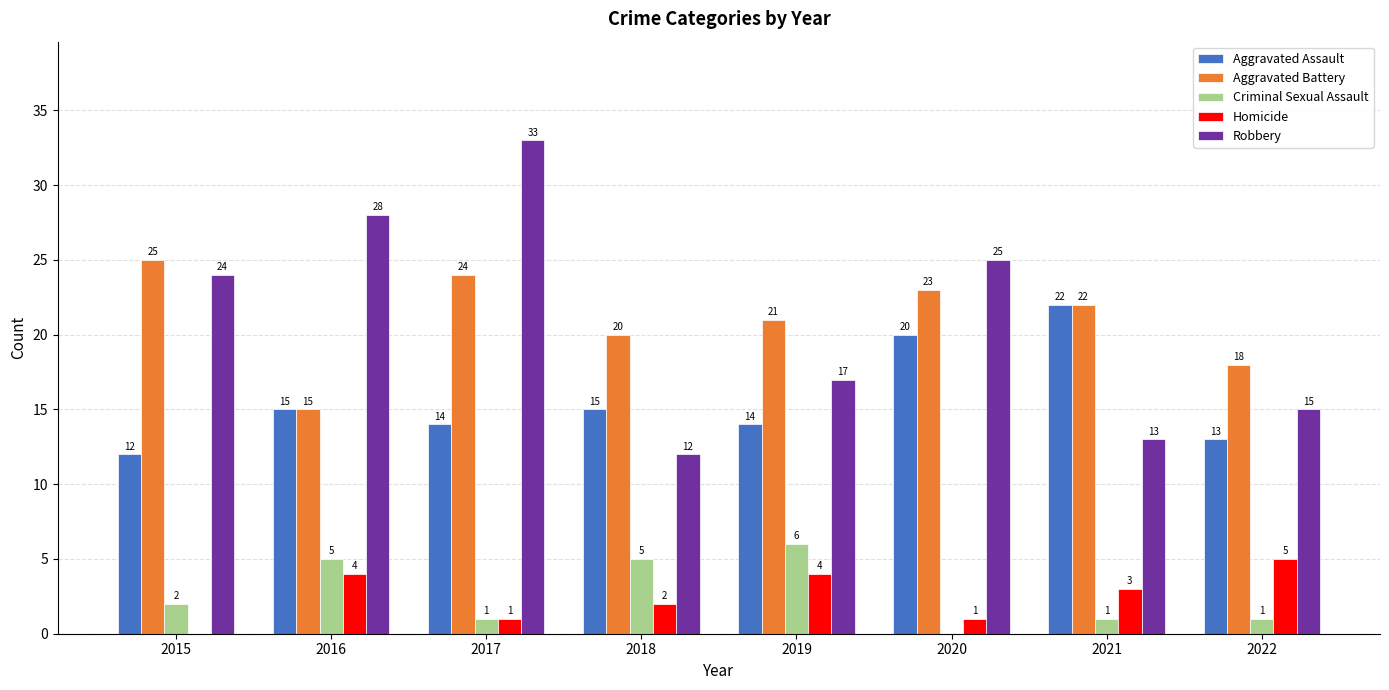

What are all the series names shown in the legend?

Aggravated Assault, Aggravated Battery, Criminal Sexual Assault, Homicide, Robbery